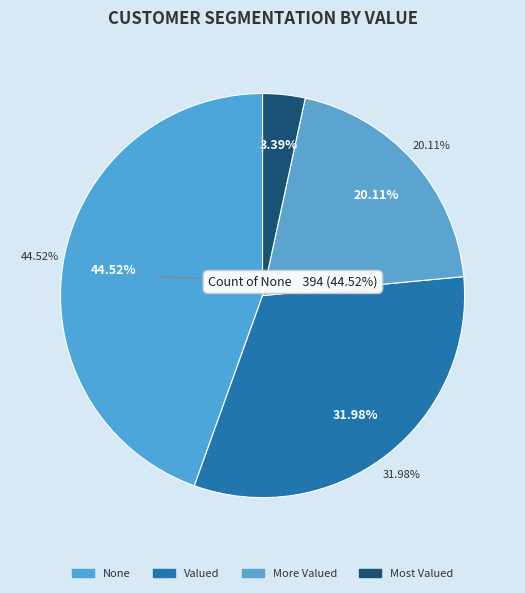

What is the change in value from None to Valued?

-111